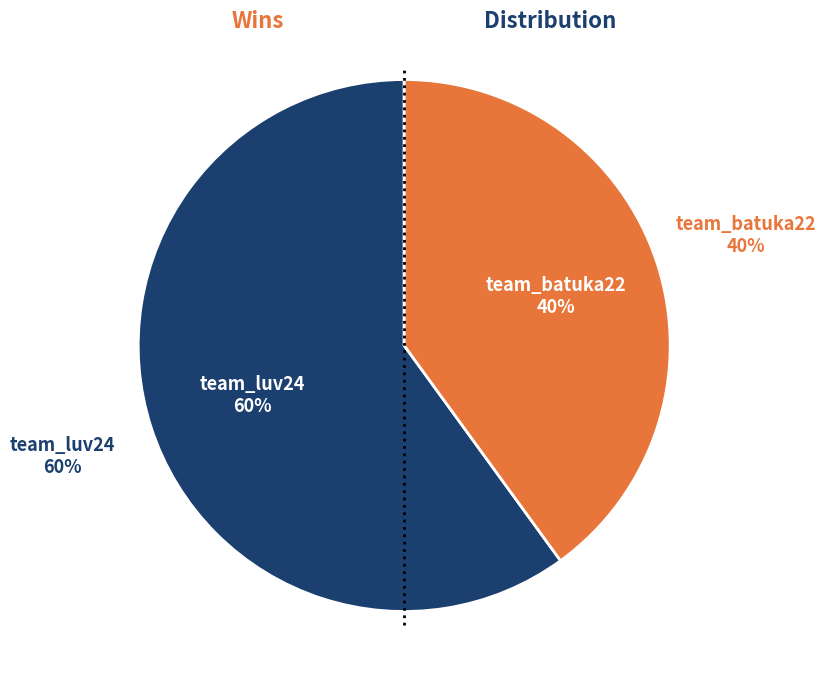

Count the number of slices in the pie.

2